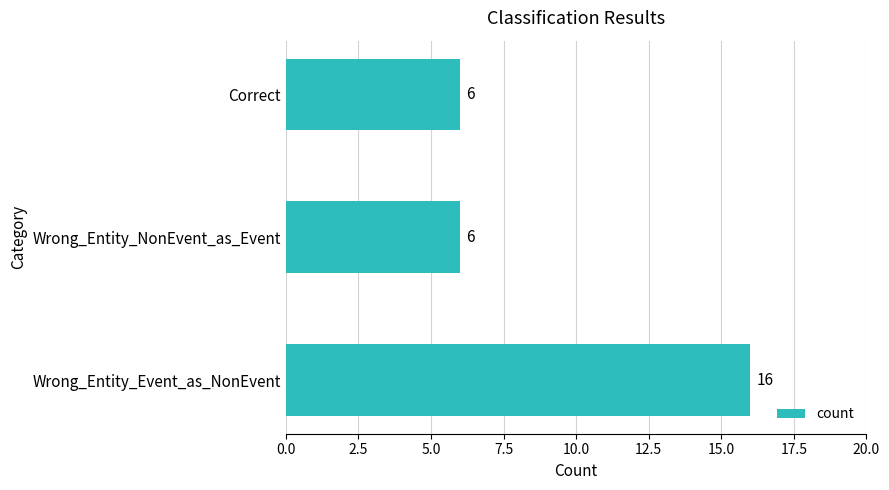

What is the sum of the values at Wrong_Entity_Event_as_NonEvent and Wrong_Entity_NonEvent_as_Event?

22